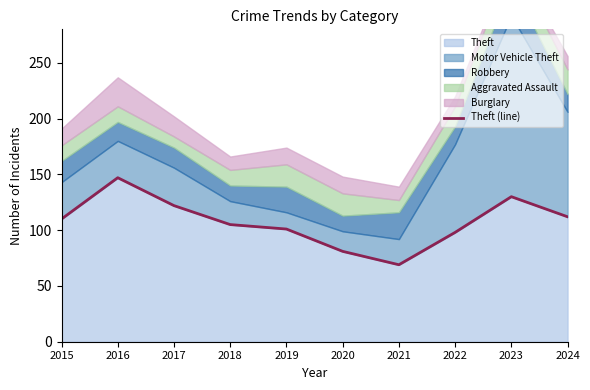

Which category has the lowest value in the Theft series?

2021